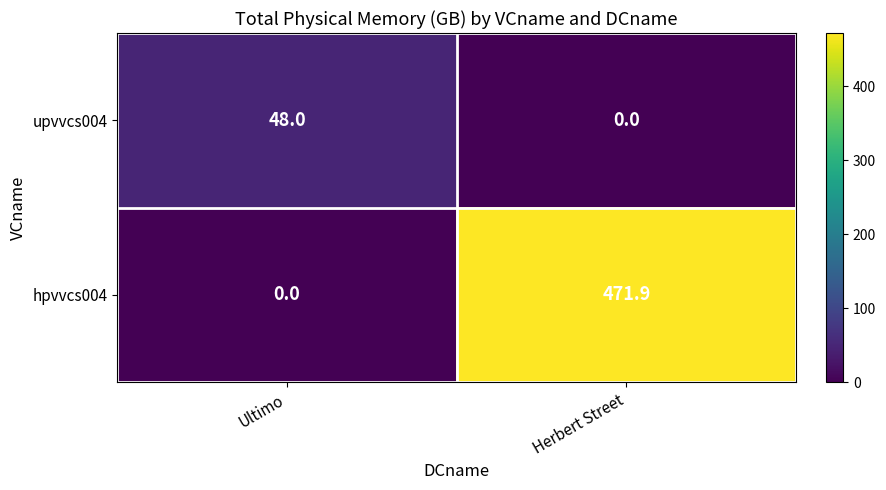

How many data points does each series have?

2